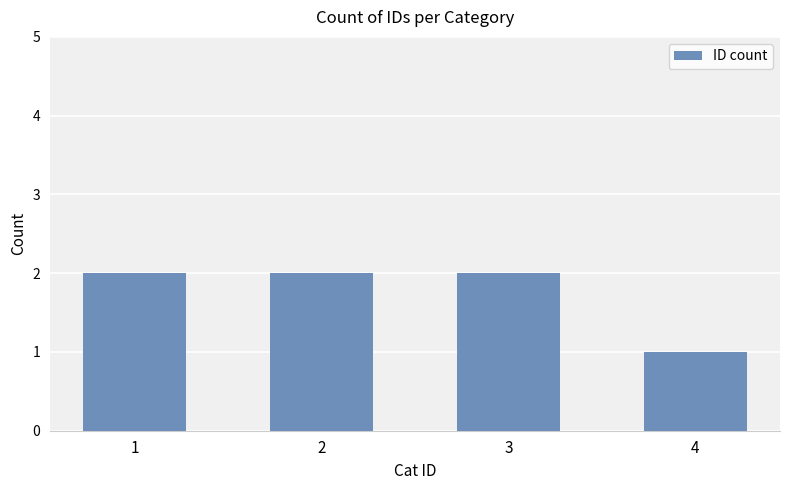

Are the bars horizontal?

No